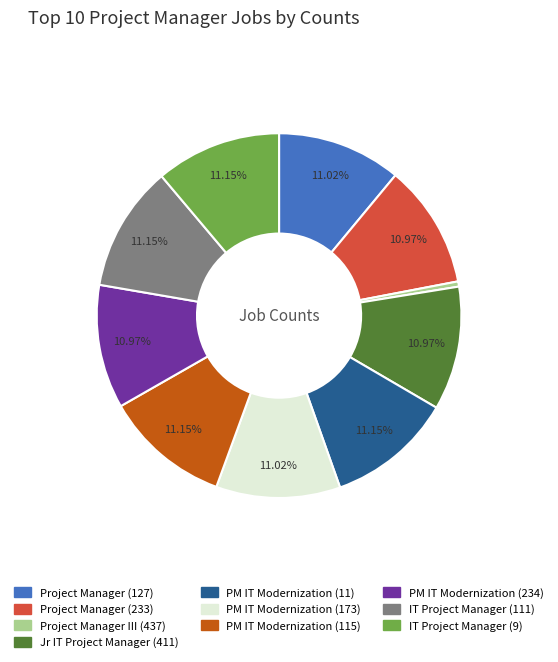

Combined, do Project Manager (127) and PM IT Modernization (234) account for over 50%?

No